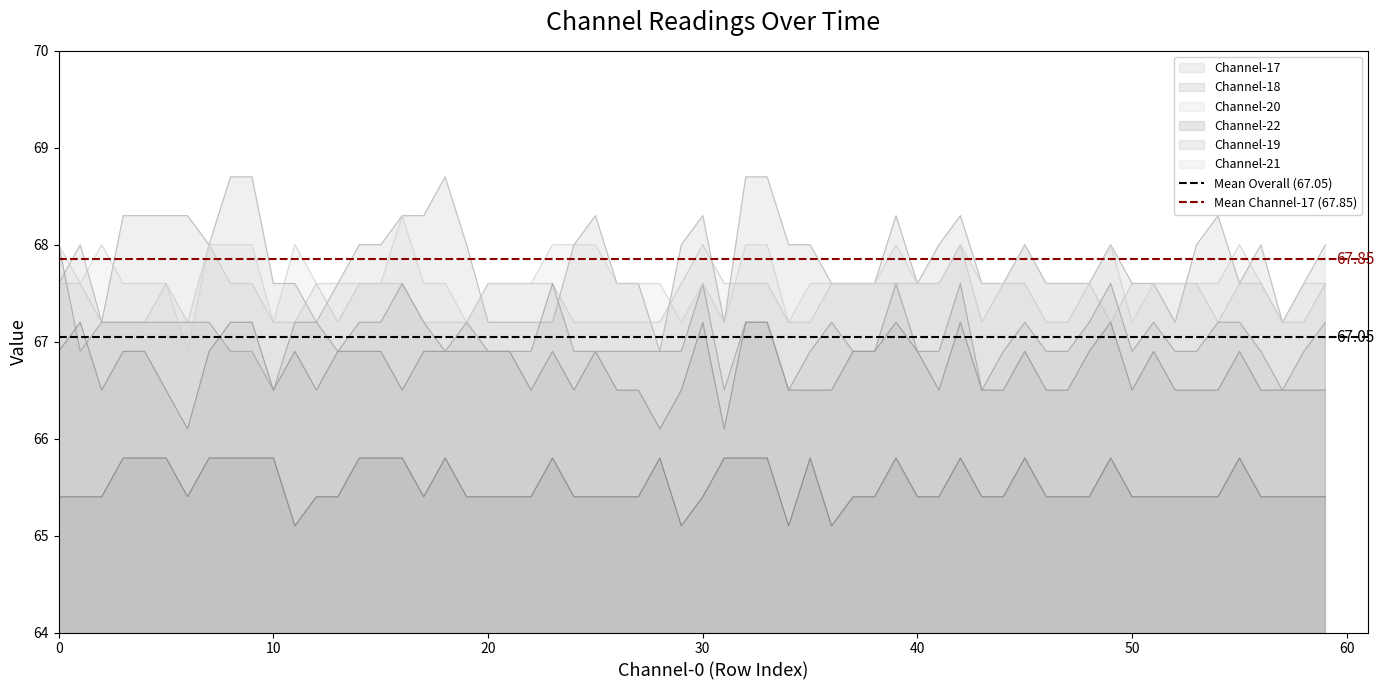

What value does the Mean Overall (67.05) series have at 0?

67.0